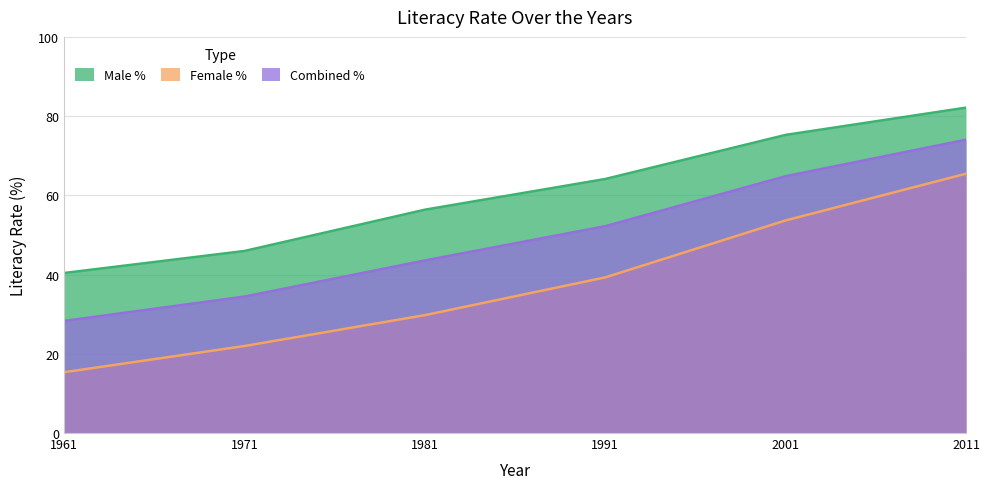

Reading right to left, list all the values displayed in this chart.

Male %: 82.1	75.3	64.1	56.4	46.0	40.4
Female %: 65.5	53.7	39.3	29.8	22.0	15.3
Combined %: 74.0	64.8	52.2	43.6	34.5	28.3